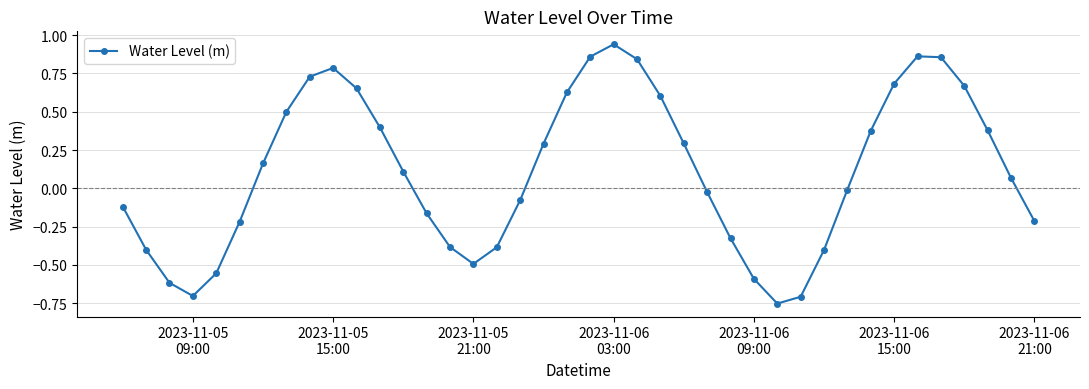

What is the difference between the second highest and minimum values?

1.6